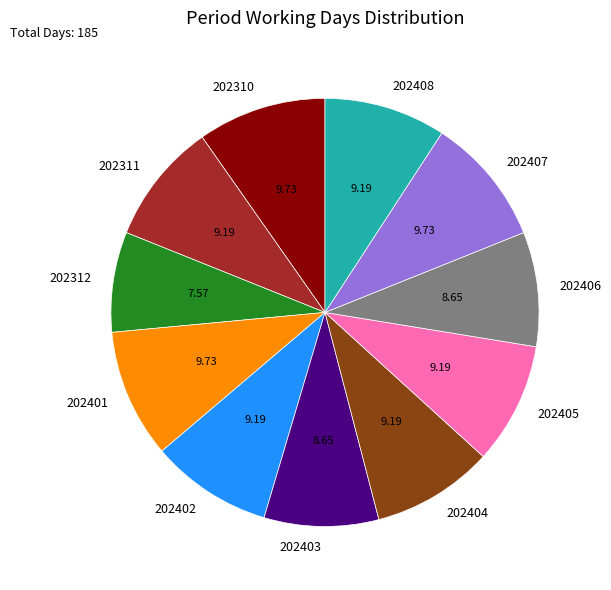

Is there a majority slice in this chart?

No